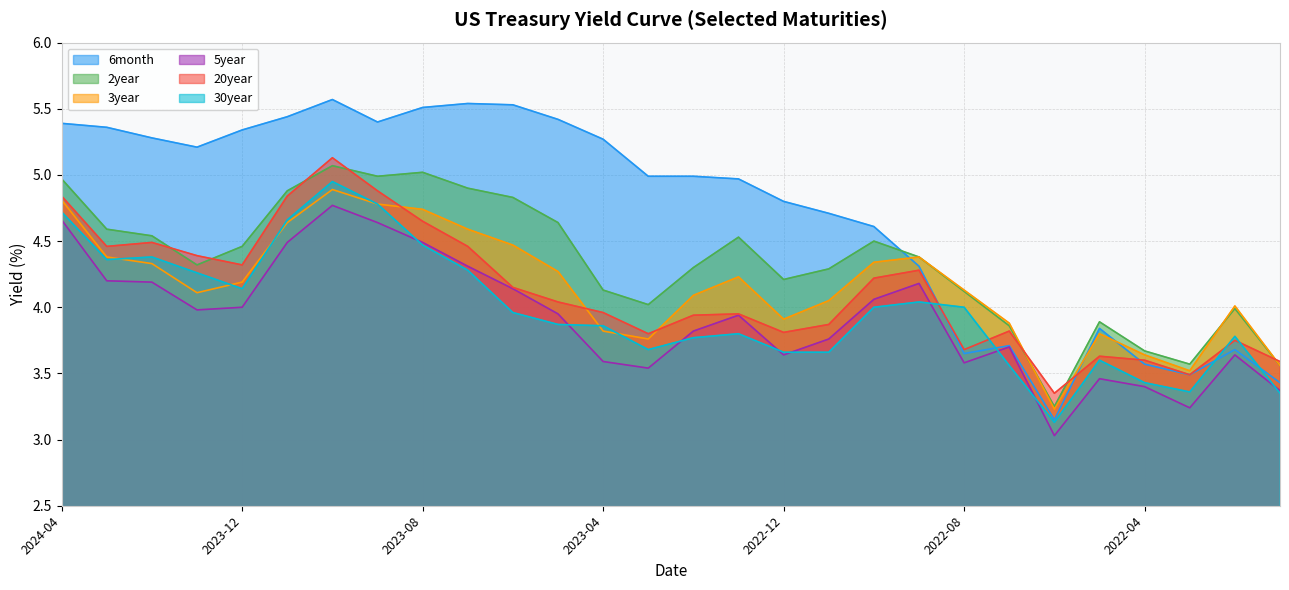

Which series has the largest range (max minus min)?

6month